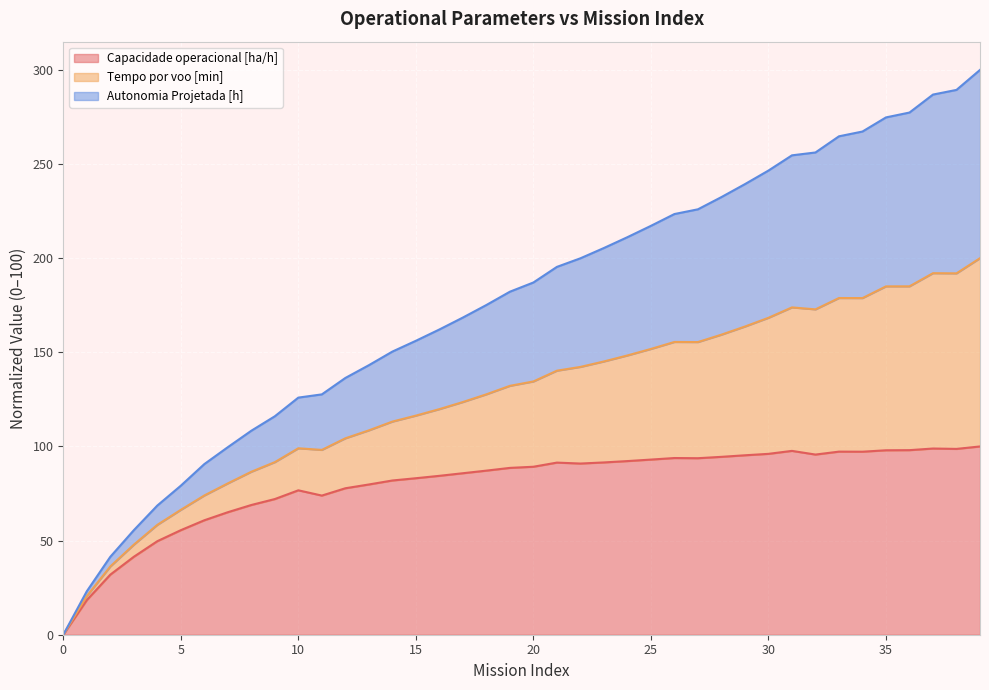

Which has a higher value, 15 or 13?

15